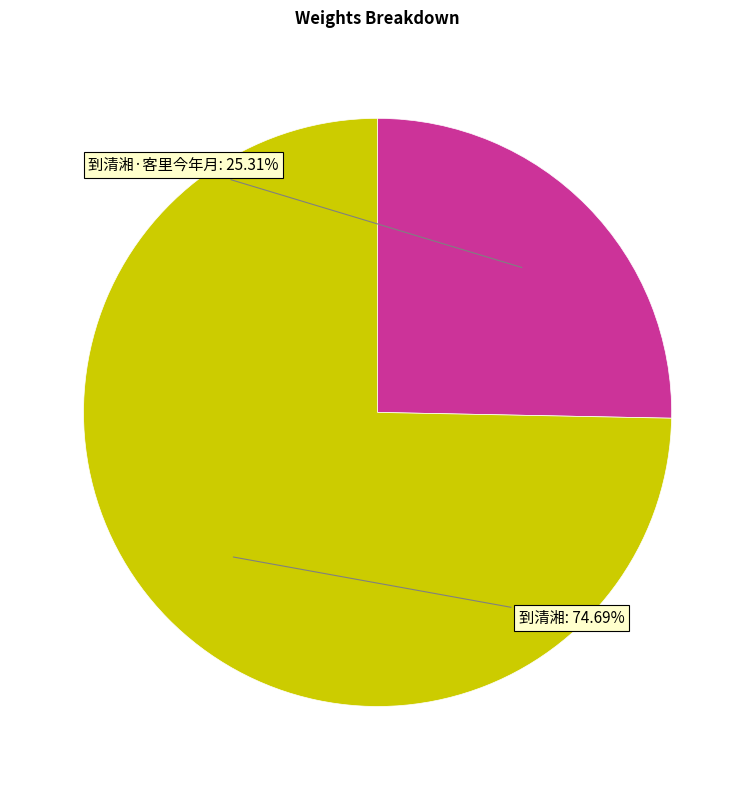

Count the number of slices in the pie.

2